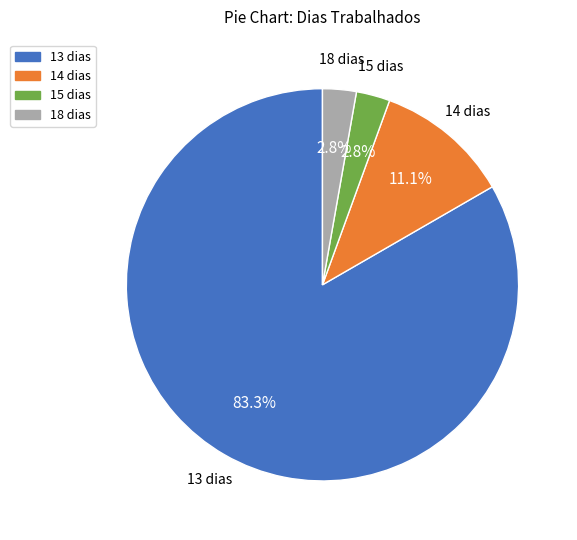

Approximately how many times larger is the value at 14 dias compared to 15 dias?

4.0